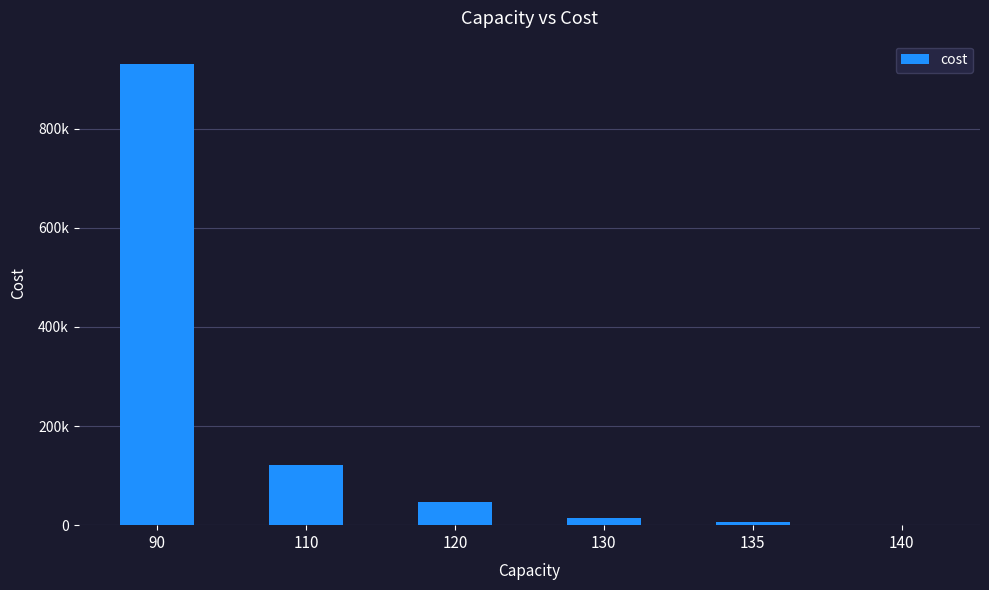

At which label is the value closest to 465569?

110